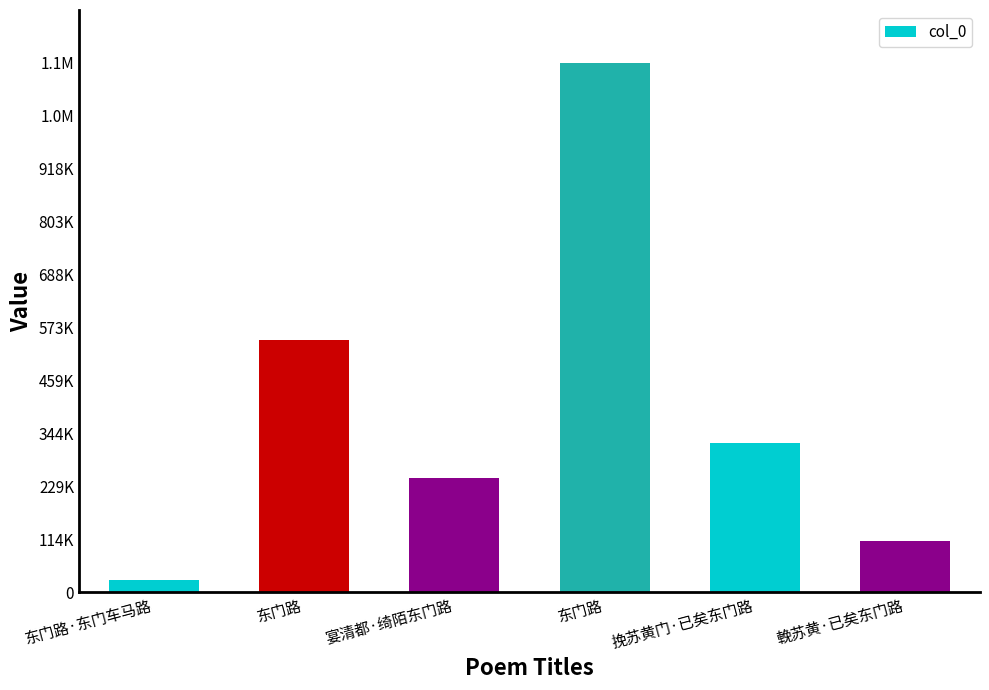

What is the maximum value shown in the chart?

1147759